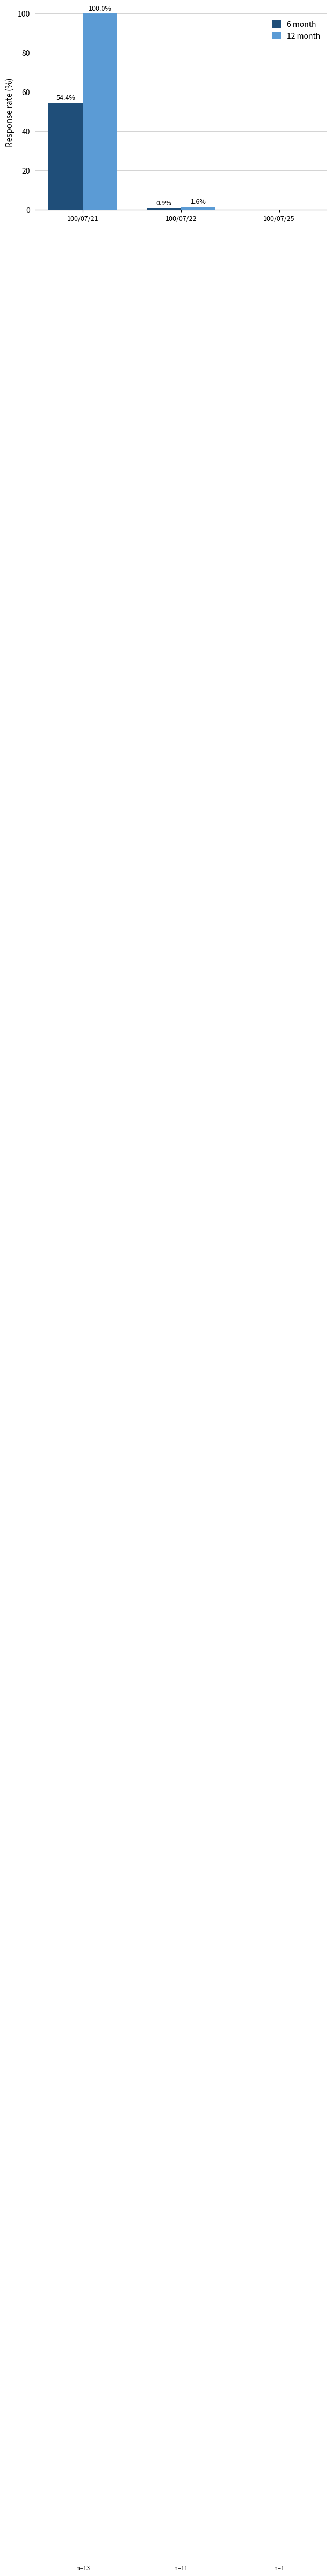

What are all the series names shown in the legend?

6 month, 12 month